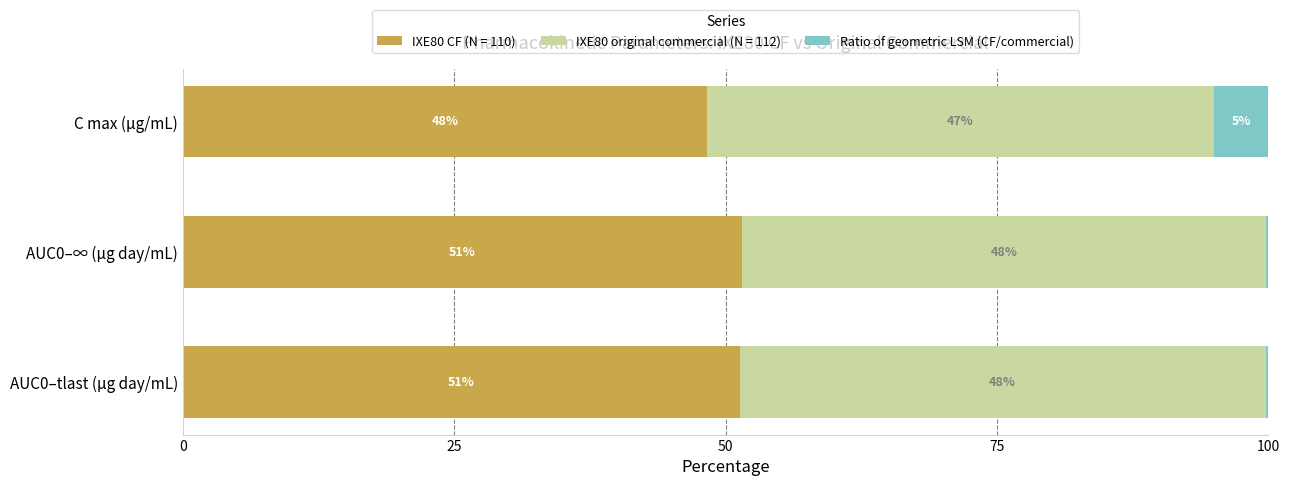

What are all the series names shown in the legend?

IXE80 CF (N = 110), IXE80 original commercial (N = 112), Ratio of geometric LSM (CF/commercial)